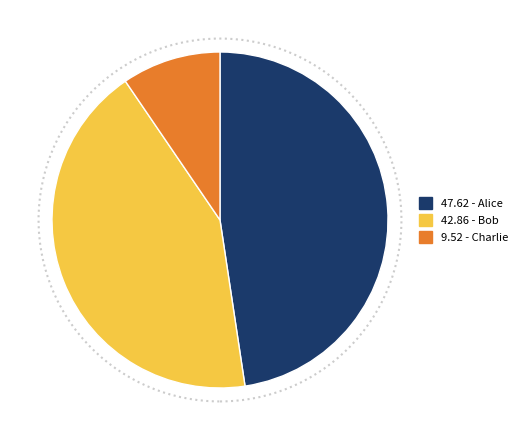

Count the number of slices in the pie.

3